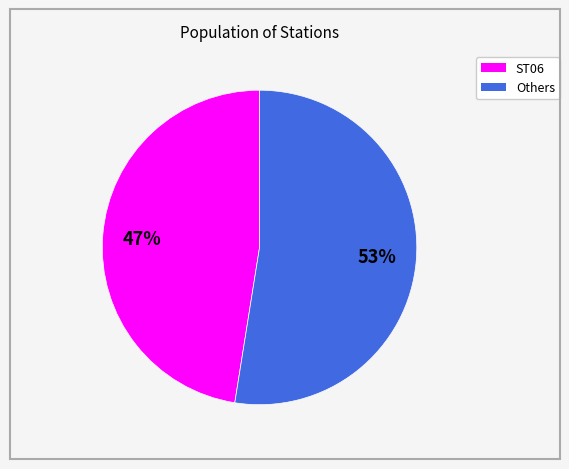

How many slices are in this pie chart?

2